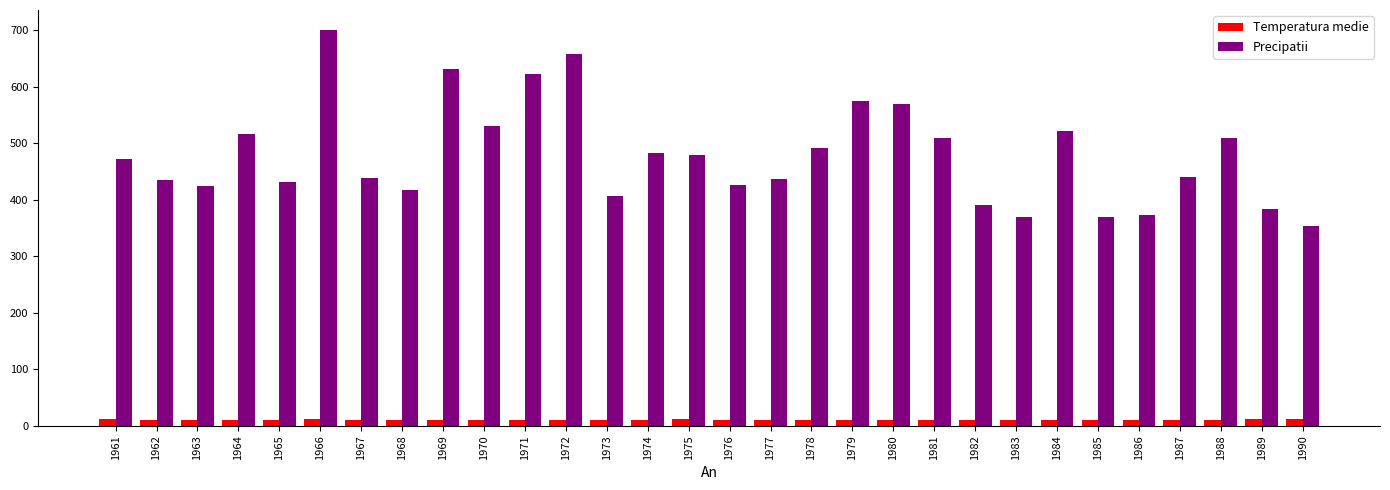

What is the value of the Precipatii bar at the 6th from the left?

700.8